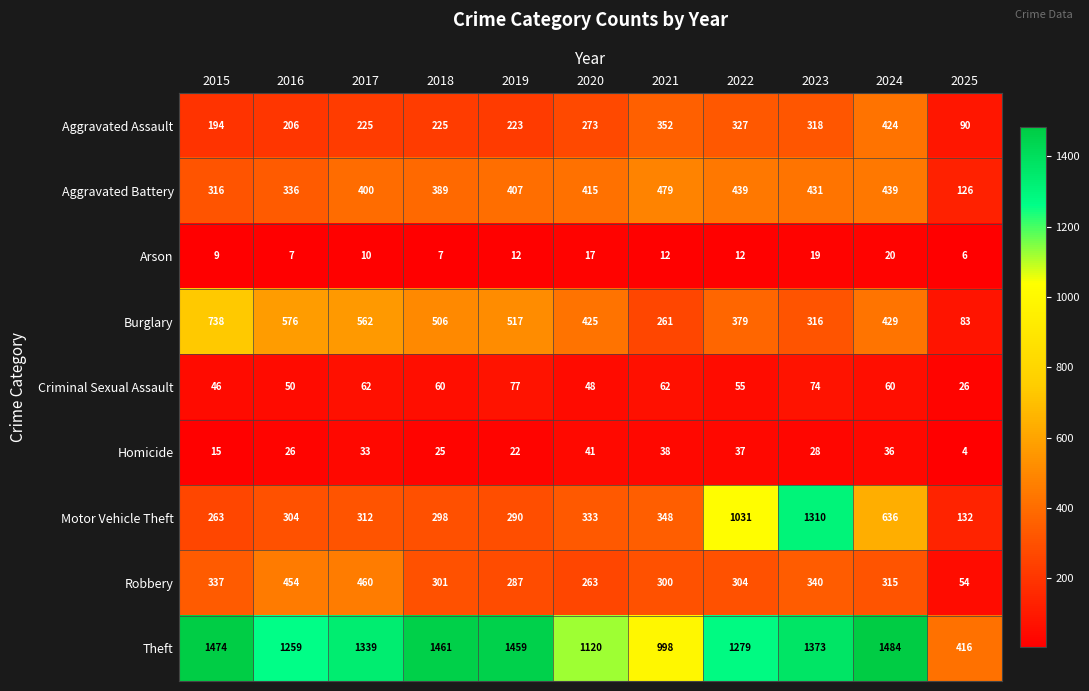

What is the sum of all Theft values?

13662